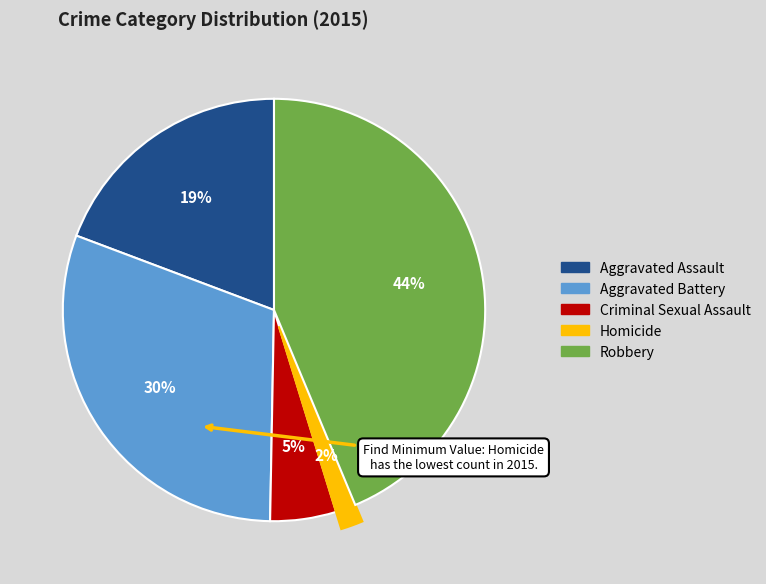

To the nearest percent, what is the difference between the largest and smallest slice percentages?

42%